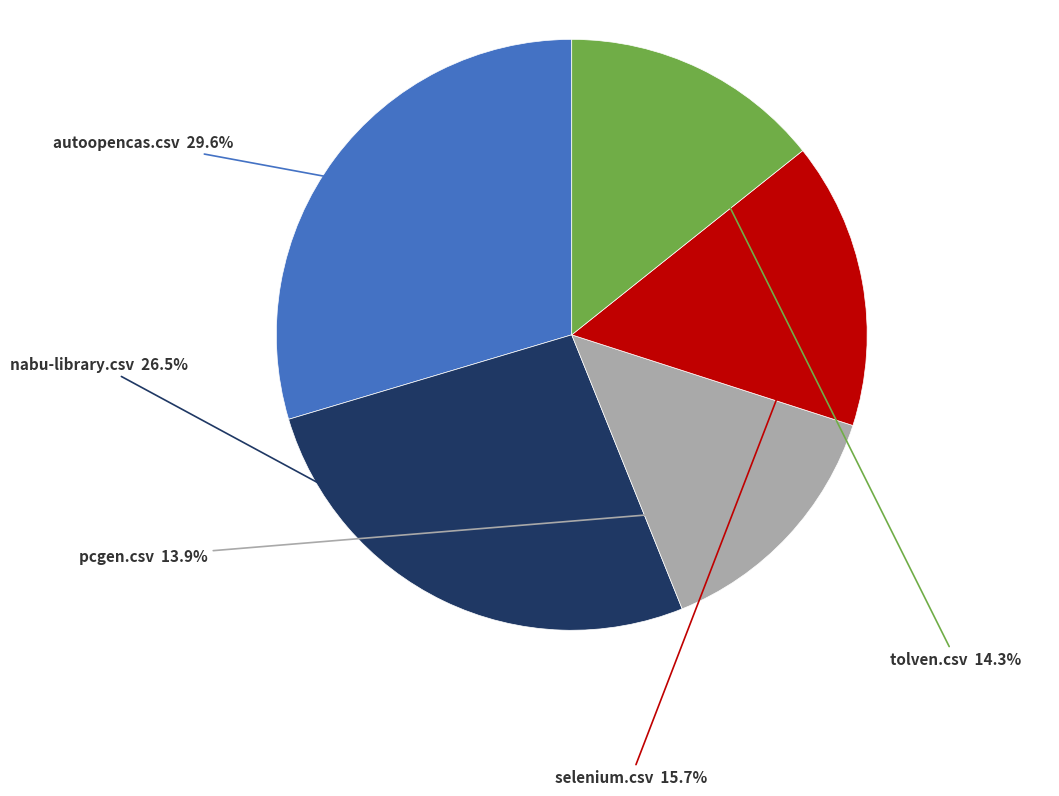

How many segments does this pie chart have?

5